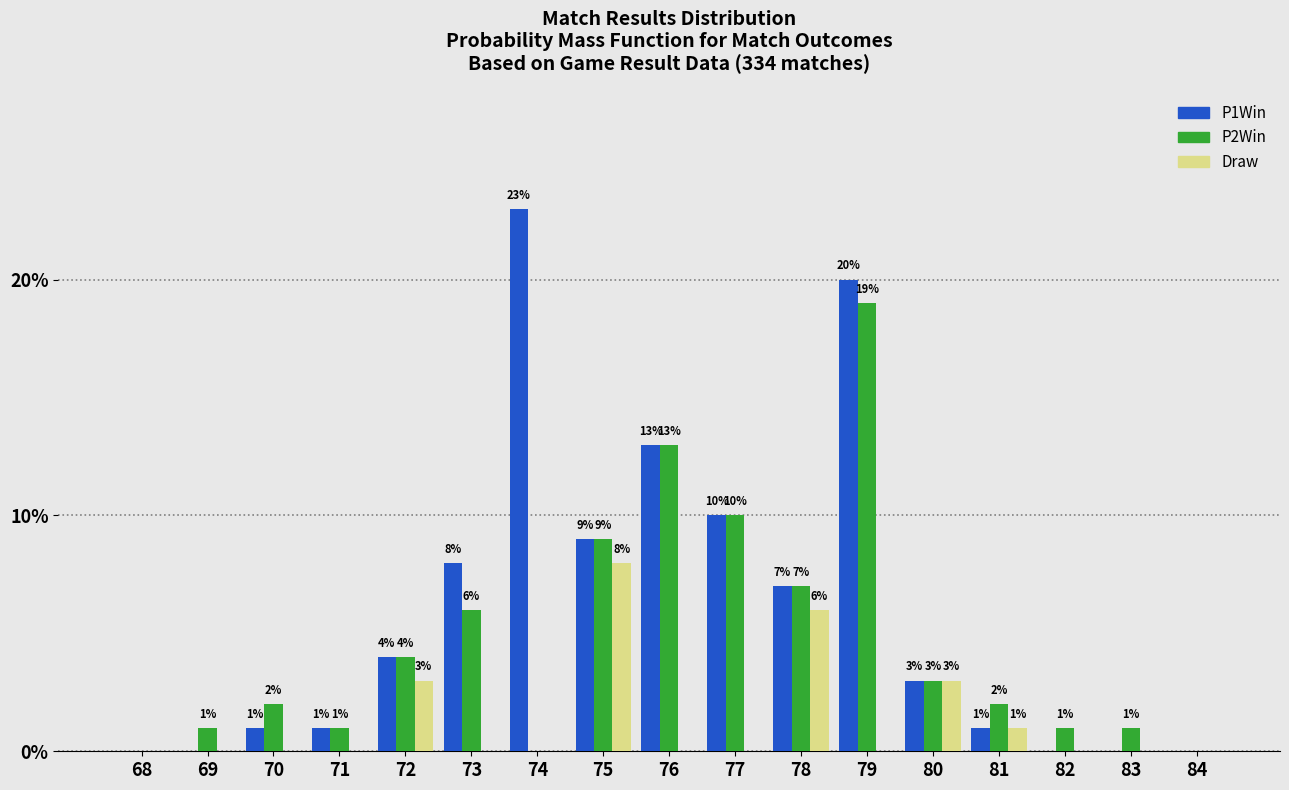

Reading left to right, extract all data points from this chart.

P1Win: 68=0	69=0	70=1	71=1	72=4	73=8	74=23	75=9	76=13	77=10	78=7	79=20	80=3	81=1	82=0	83=0	84=0
P2Win: 68=0	69=1	70=2	71=1	72=4	73=6	74=0	75=9	76=13	77=10	78=7	79=19	80=3	81=2	82=1	83=1	84=0
Draw: 68=0	69=0	70=0	71=0	72=3	73=0	74=0	75=8	76=0	77=0	78=6	79=0	80=3	81=1	82=0	83=0	84=0